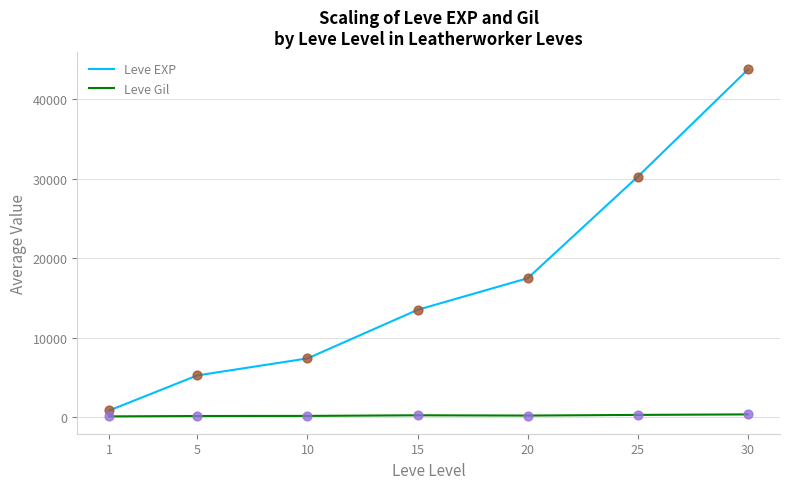

Which series has the largest total across all categories?

Leve EXP